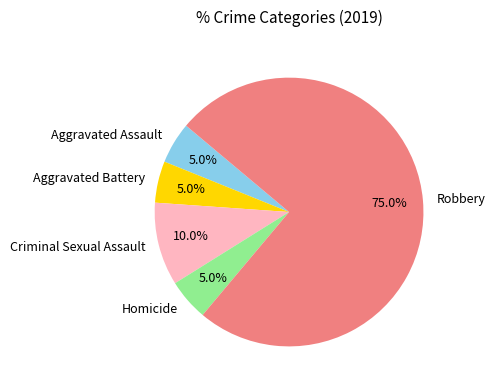

Approximately how many times larger is the value at Criminal Sexual Assault compared to Robbery?

0.1